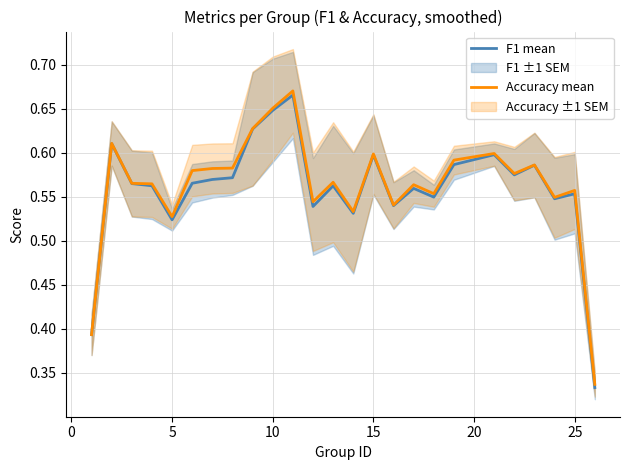

Which series has the largest total across all categories?

Accuracy mean